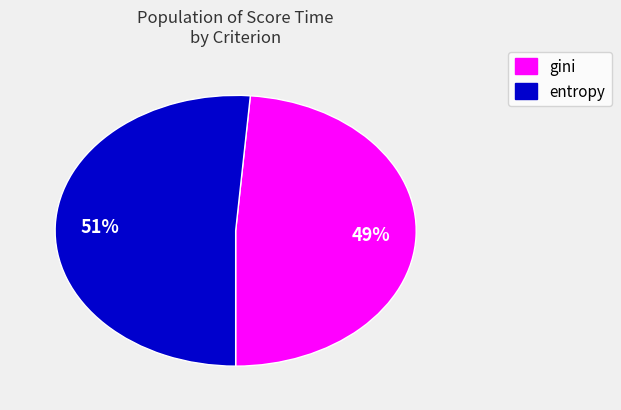

To the nearest percent, what is the average slice percentage?

50%